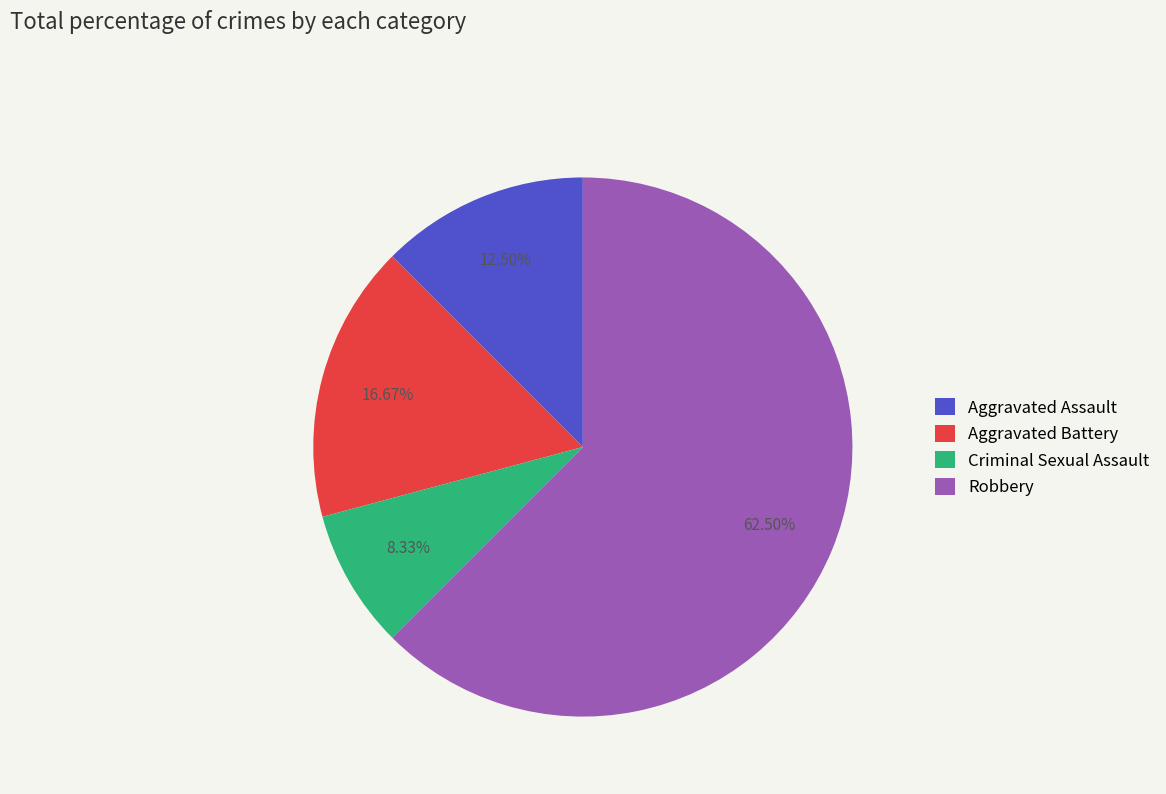

Do Aggravated Assault and Criminal Sexual Assault together represent more than half of the pie?

No